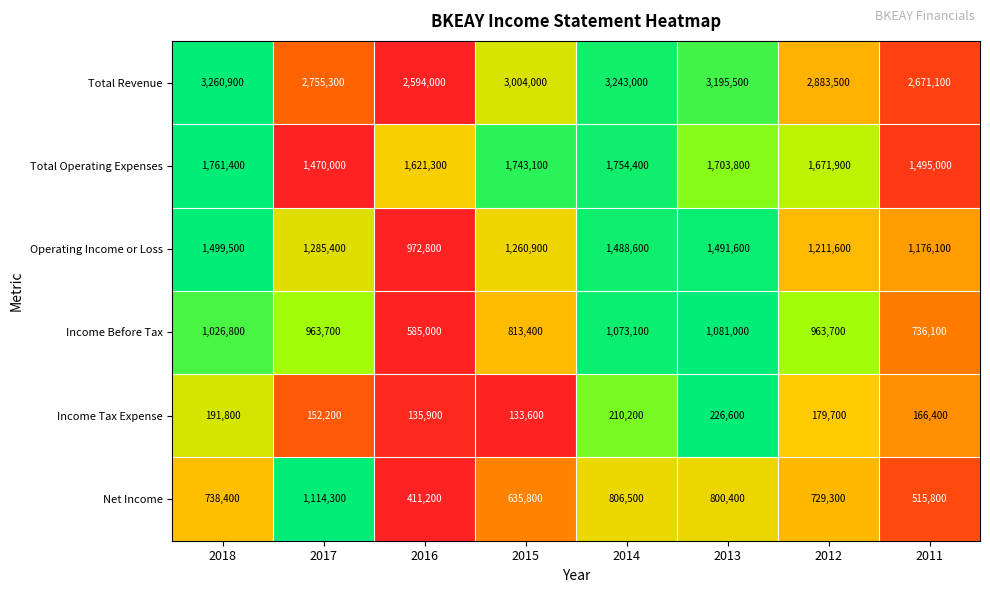

What is the difference between the second highest and second lowest values in the Operating Income or Loss series?

315500